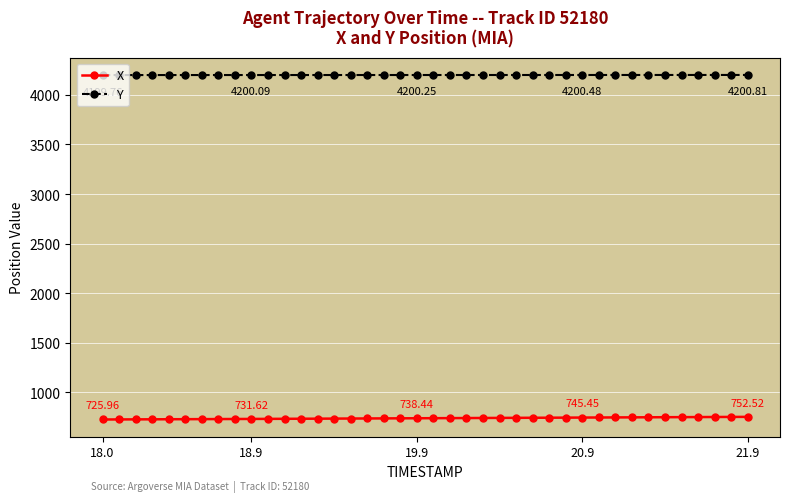

True or false: X and Y intersect in this chart.

False